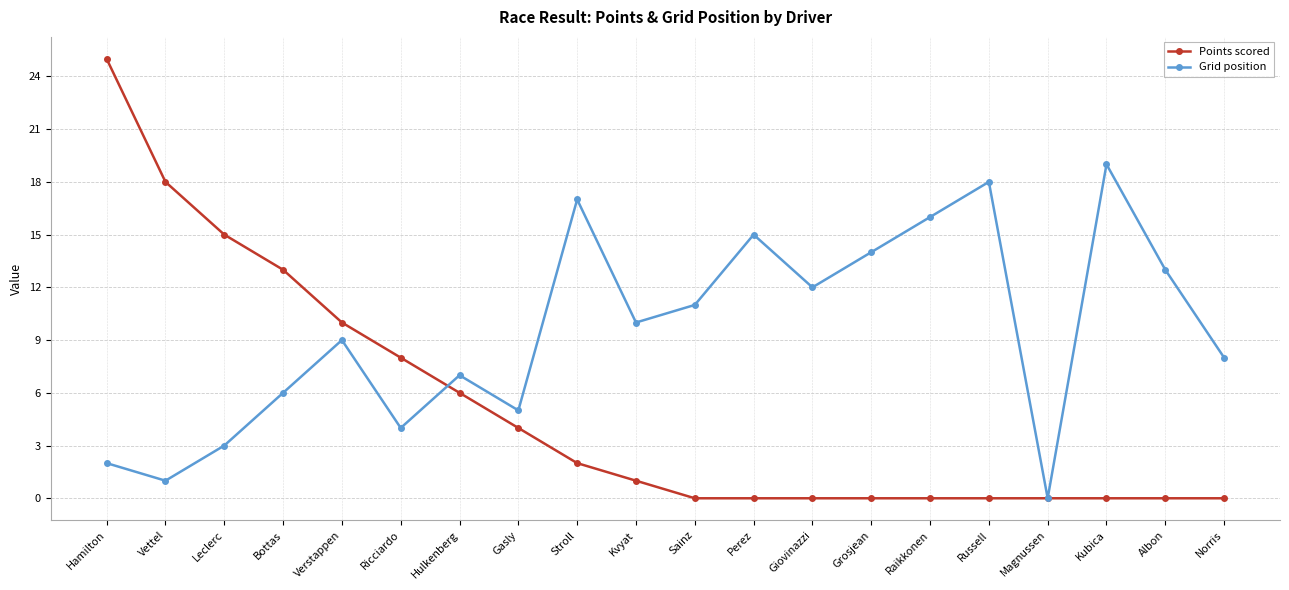

Rank the series by their average value, from highest to lowest.

Grid position, Points scored